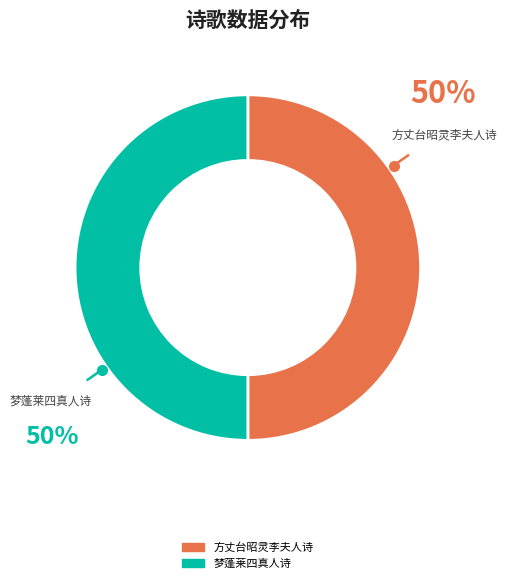

Count the number of slices in the pie.

2